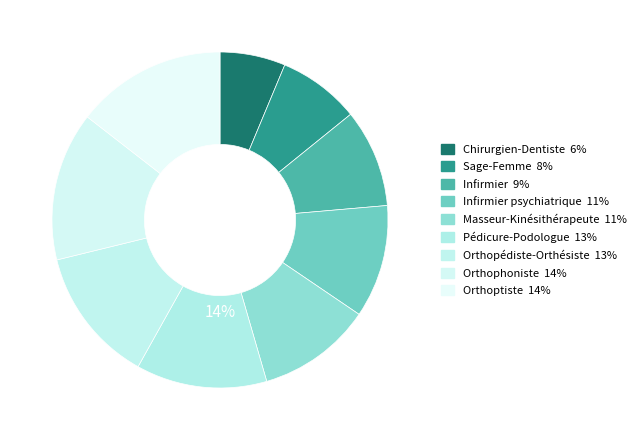

To the nearest percent, what portion does Orthopédiste-Orthésiste represent?

13%